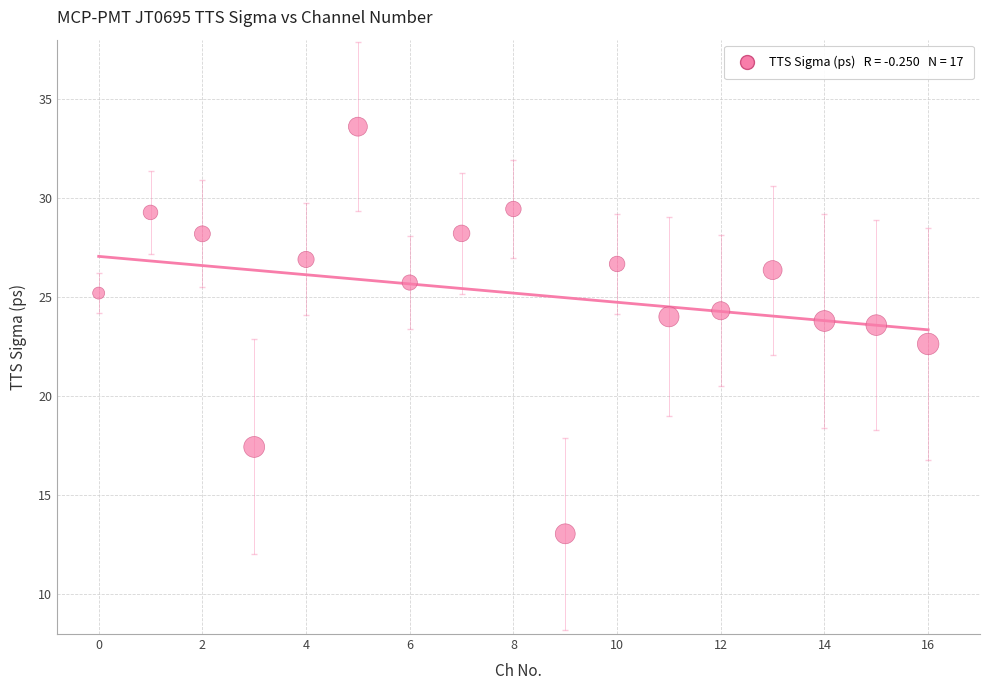

What is the range of Y values (max minus min)?

20.5